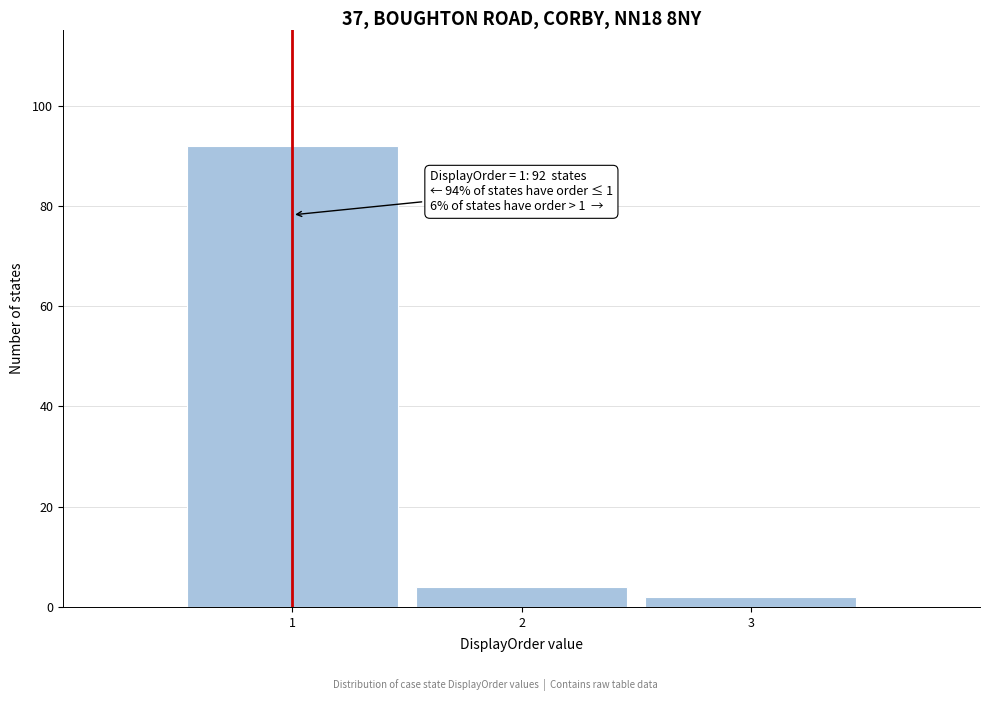

Over which range of the x-axis is the bar tallest?

0.5 to 1.5